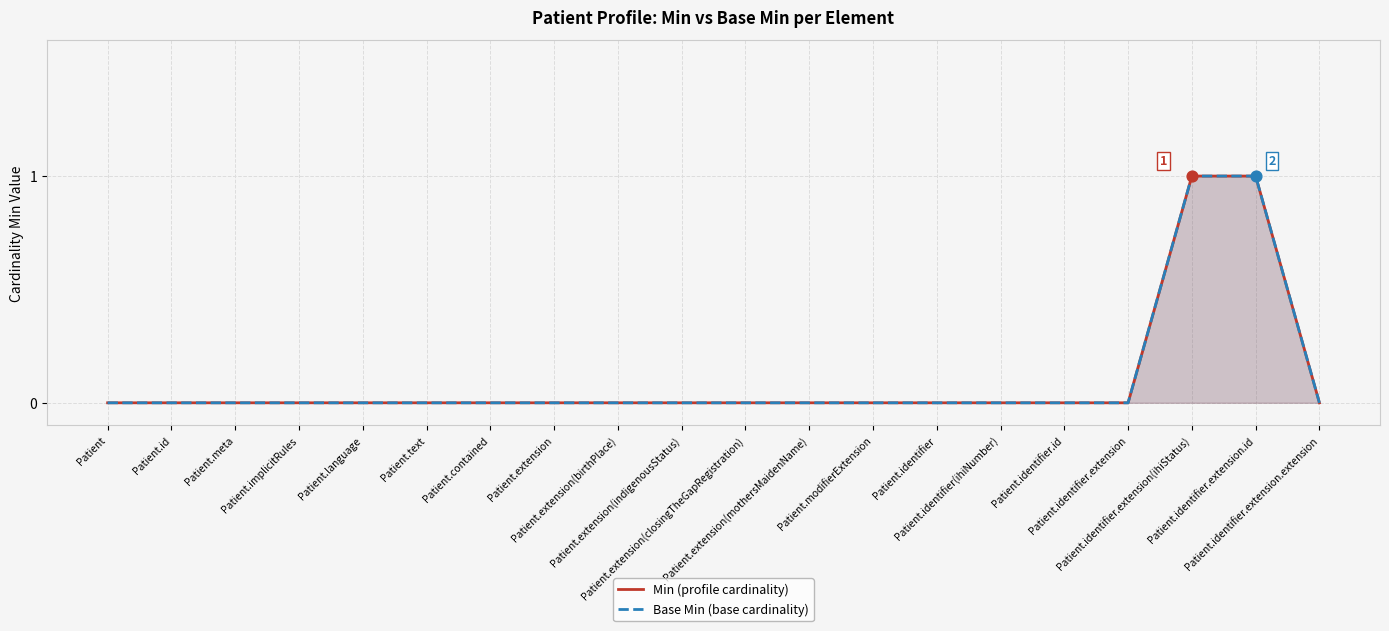

Which series has the largest total across all categories?

Min (profile cardinality)